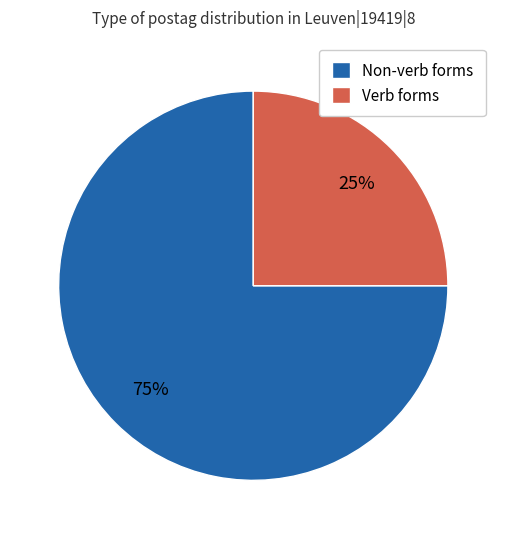

Approximately how many times larger is the value at Non-verb forms compared to Verb forms?

3.0